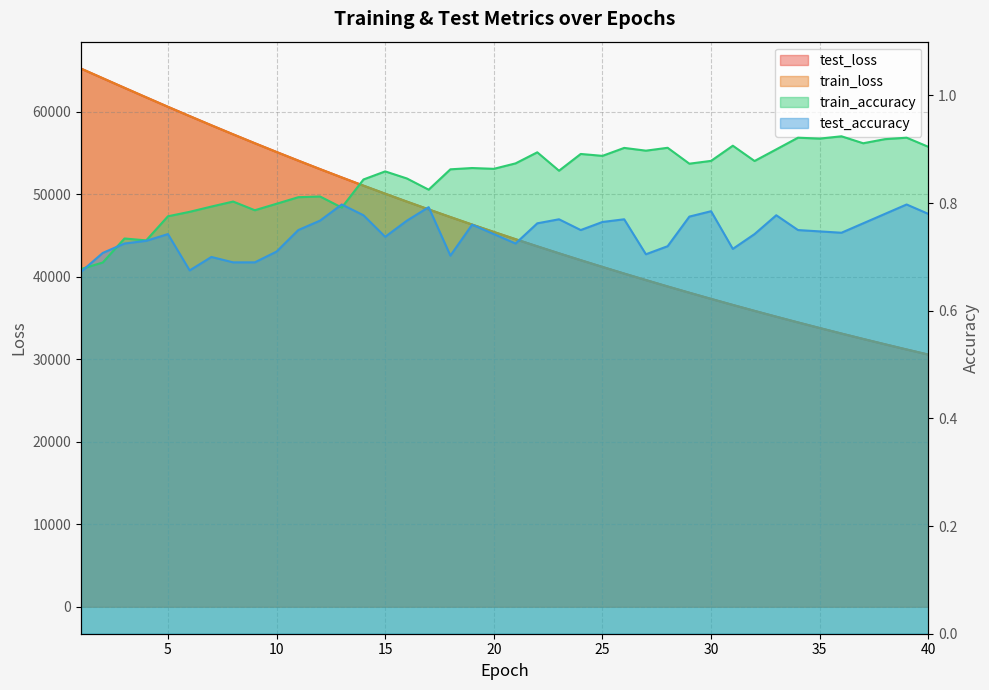

Does the chart have visible grid lines?

Yes